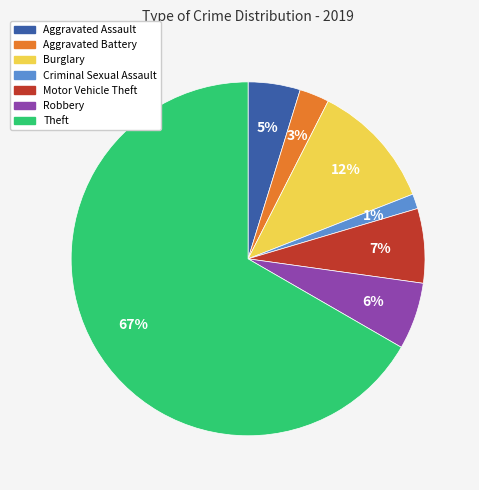

How many segments does this pie chart have?

7